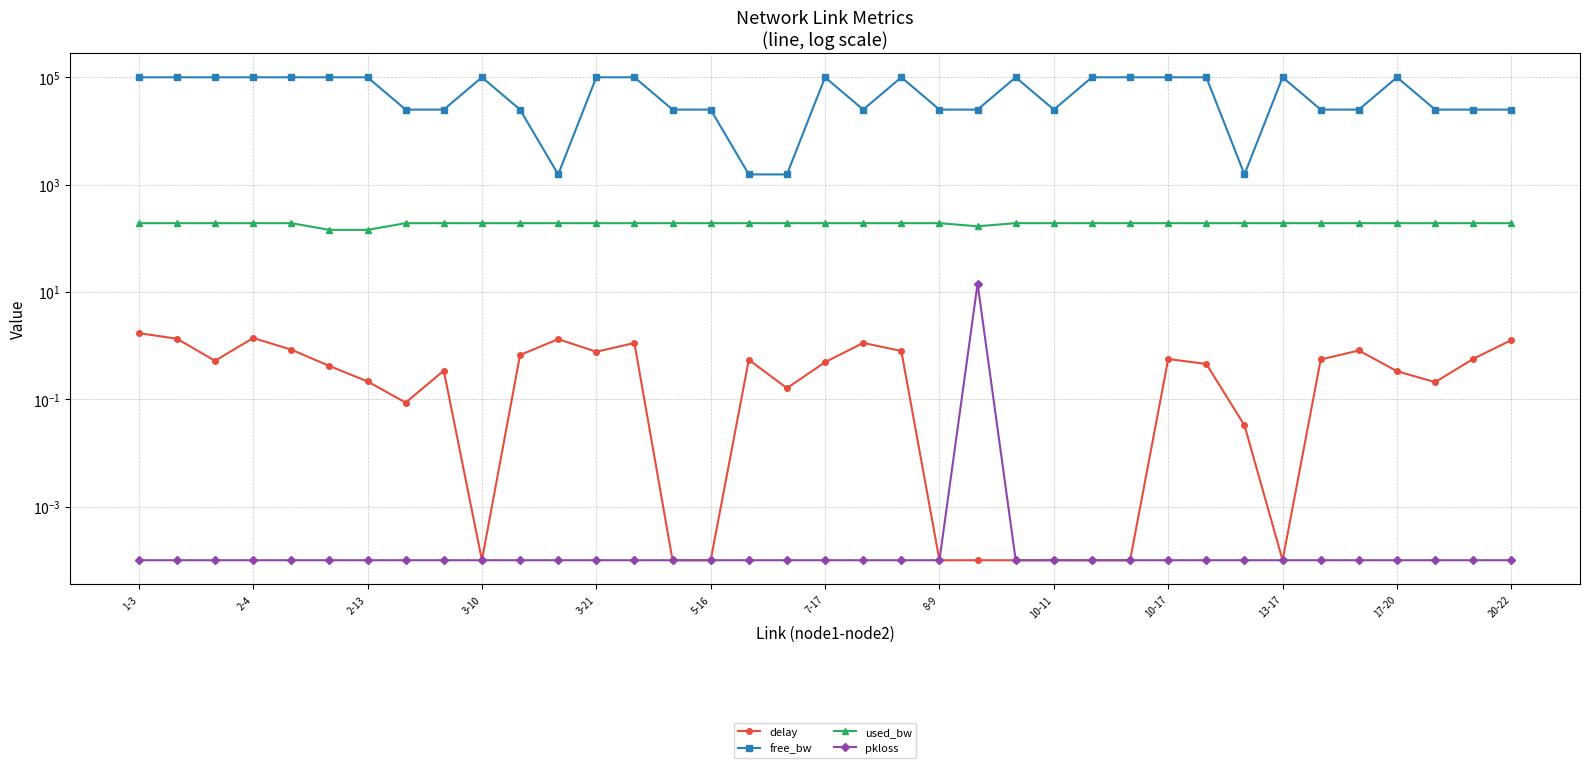

At which label does free_bw first exceed 99999?

1-3